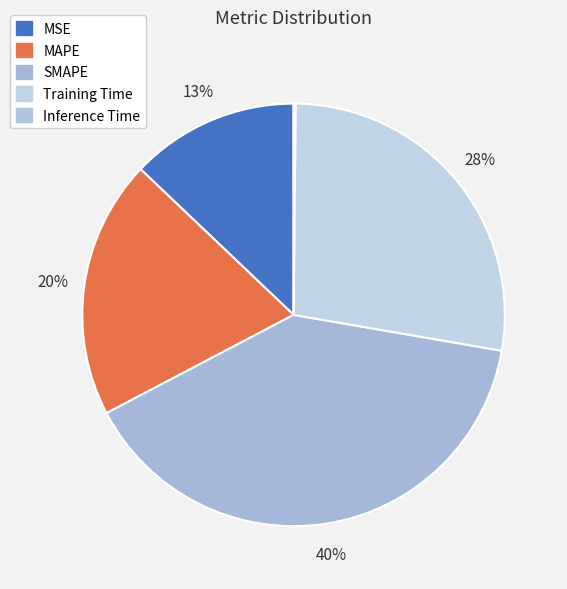

Combined, do Inference Time and MSE account for over 50%?

No